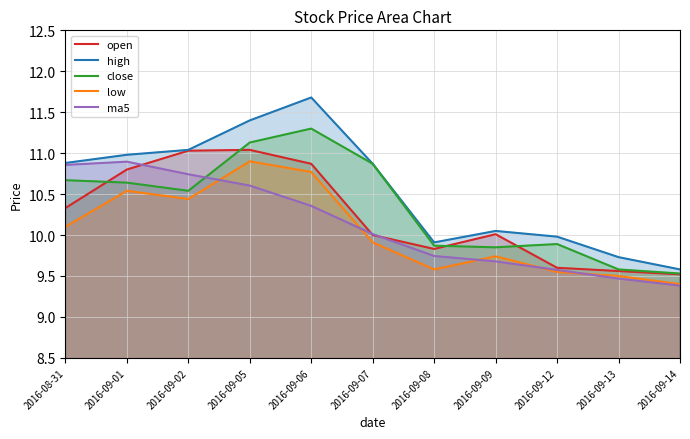

Count the number of data series in this chart.

5